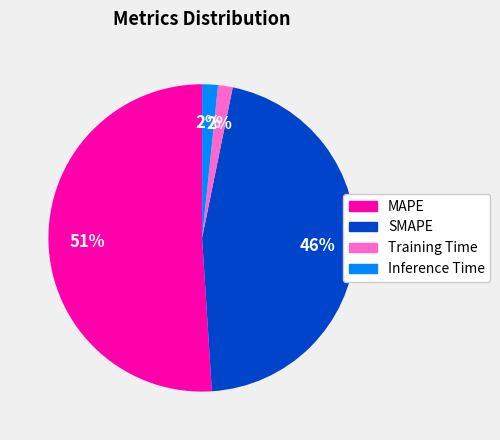

To the nearest percent, what percentage of the pie is Inference Time?

2%